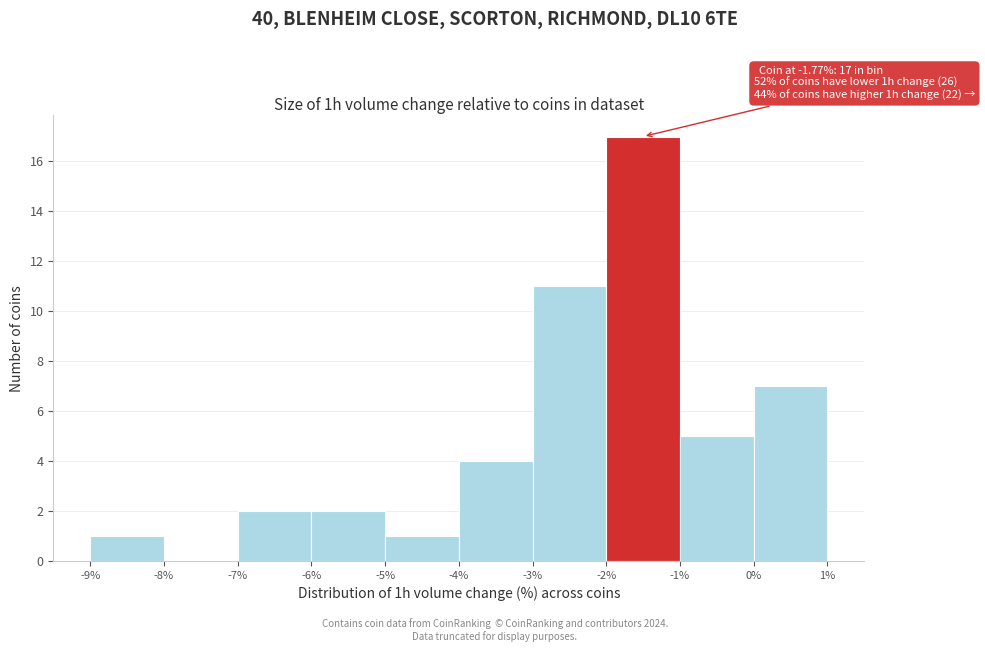

Which range on the x-axis has the tallest bar?

-2% to -1%